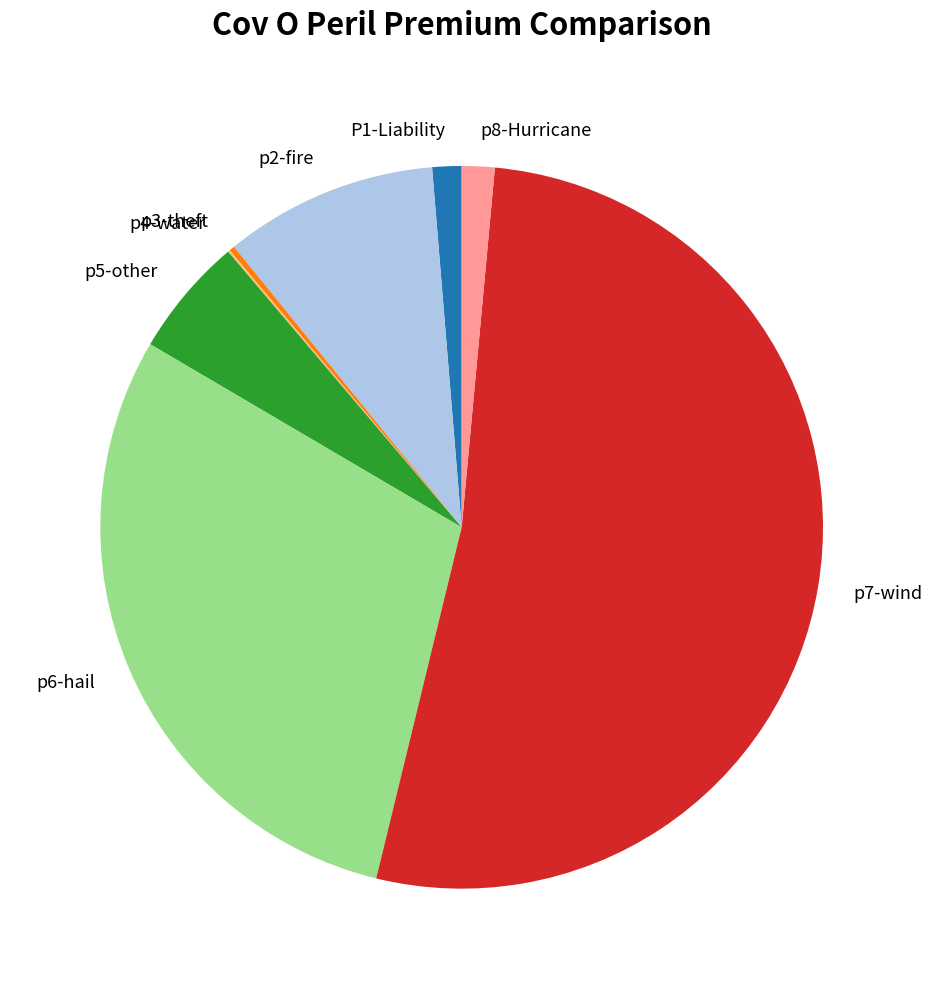

Is it true that P1-Liability is 1% of the pie?

True